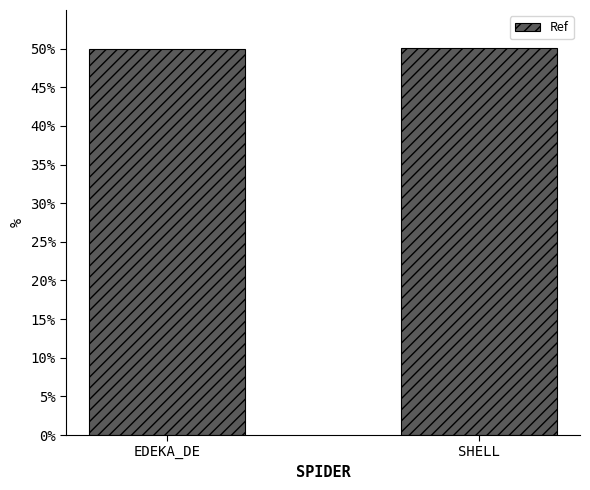

How many bars are there in total?

2